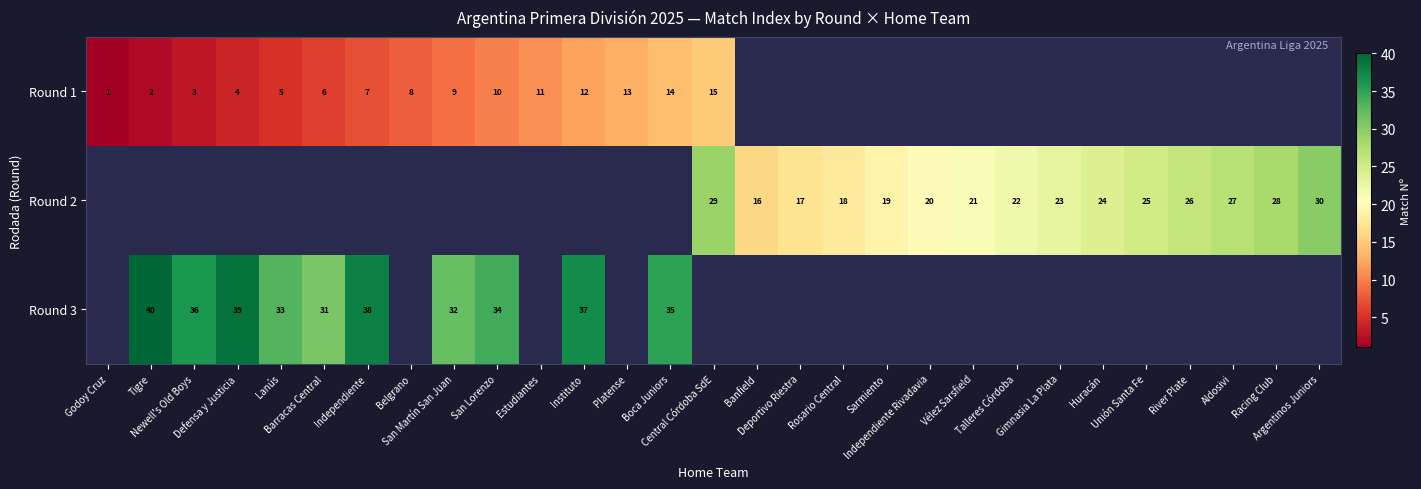

Is the value of Round 2 at Tigre greater than the value of Round 3 at Estudiantes?

No